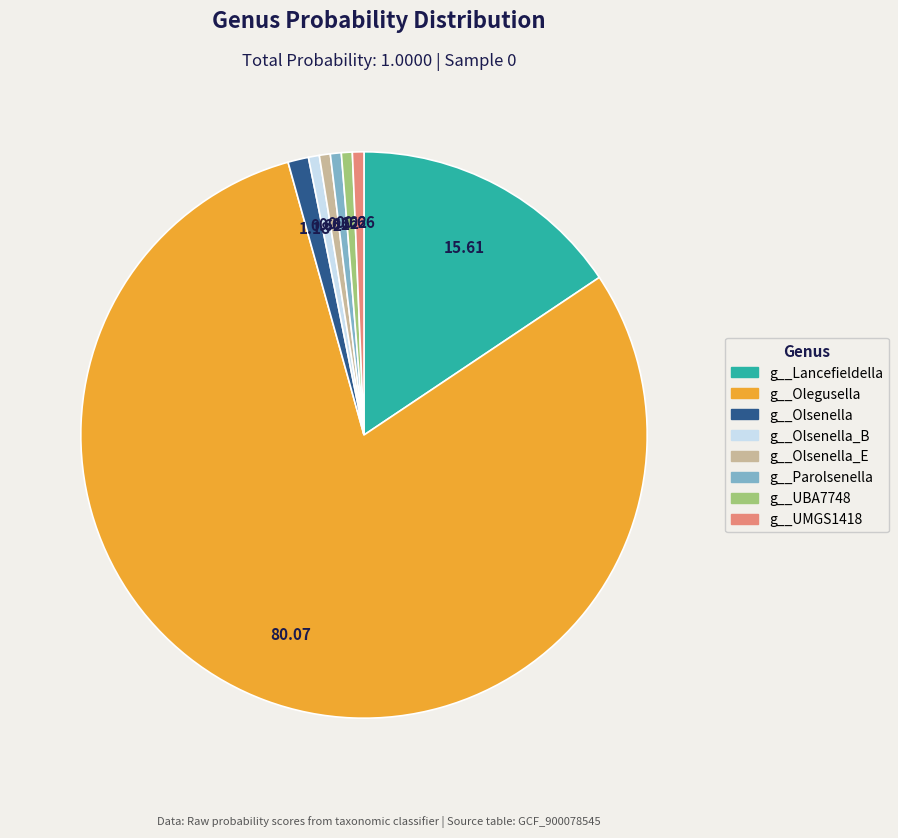

Is there a majority slice in this chart?

Yes